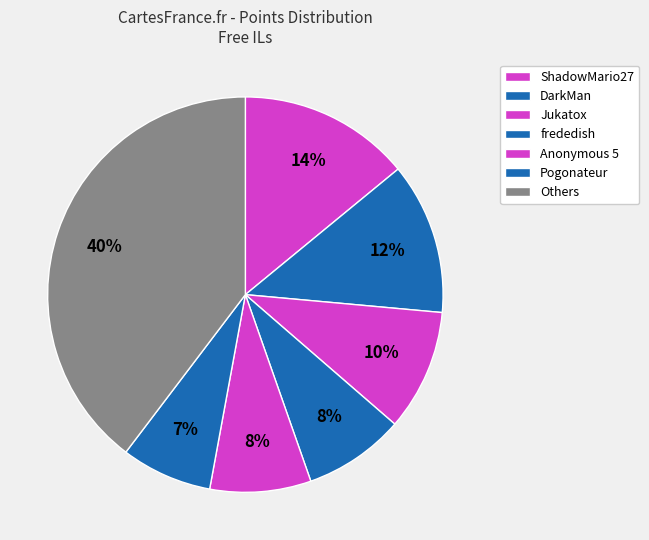

How many slices are in this pie chart?

7